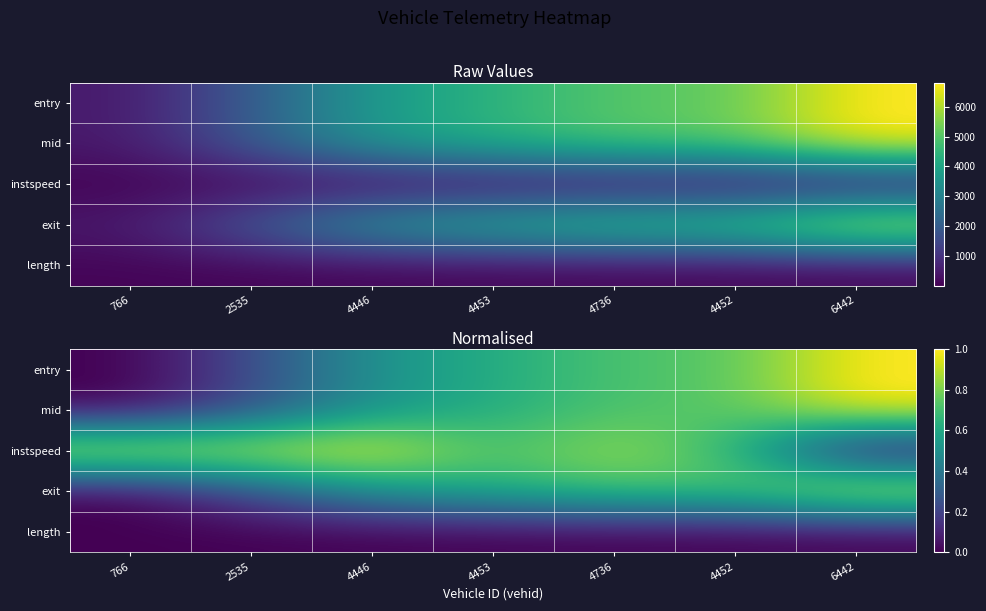

What is the average value of the mid series?

0.5